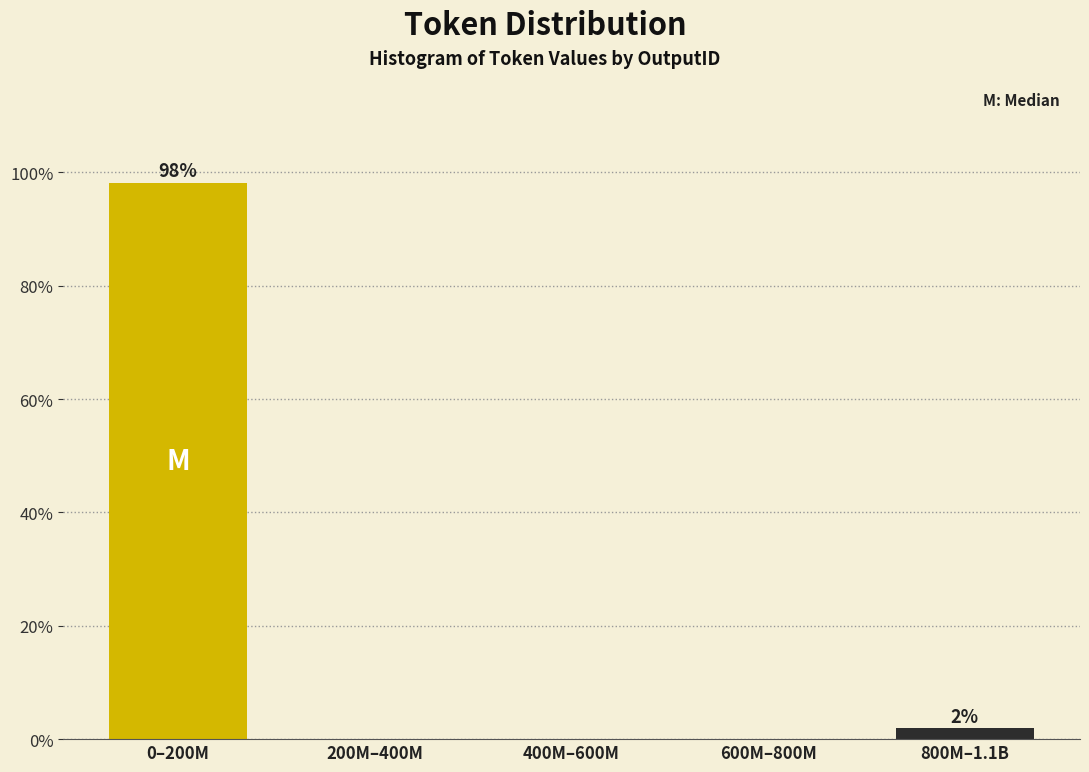

Reading left to right, list all the values displayed in this chart.

0–200M=98.1	200M–400M=0.0	400M–600M=0.0	600M–800M=0.0	800M–1.1B=1.9